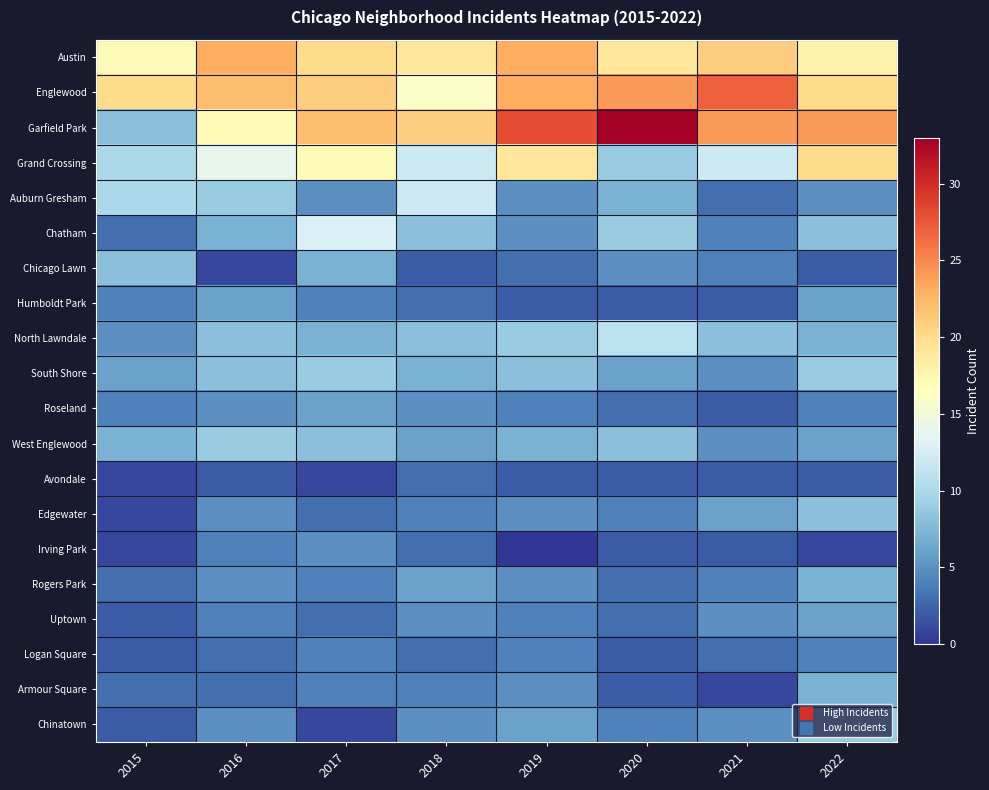

At how many categories does at least one series exceed 13?

8